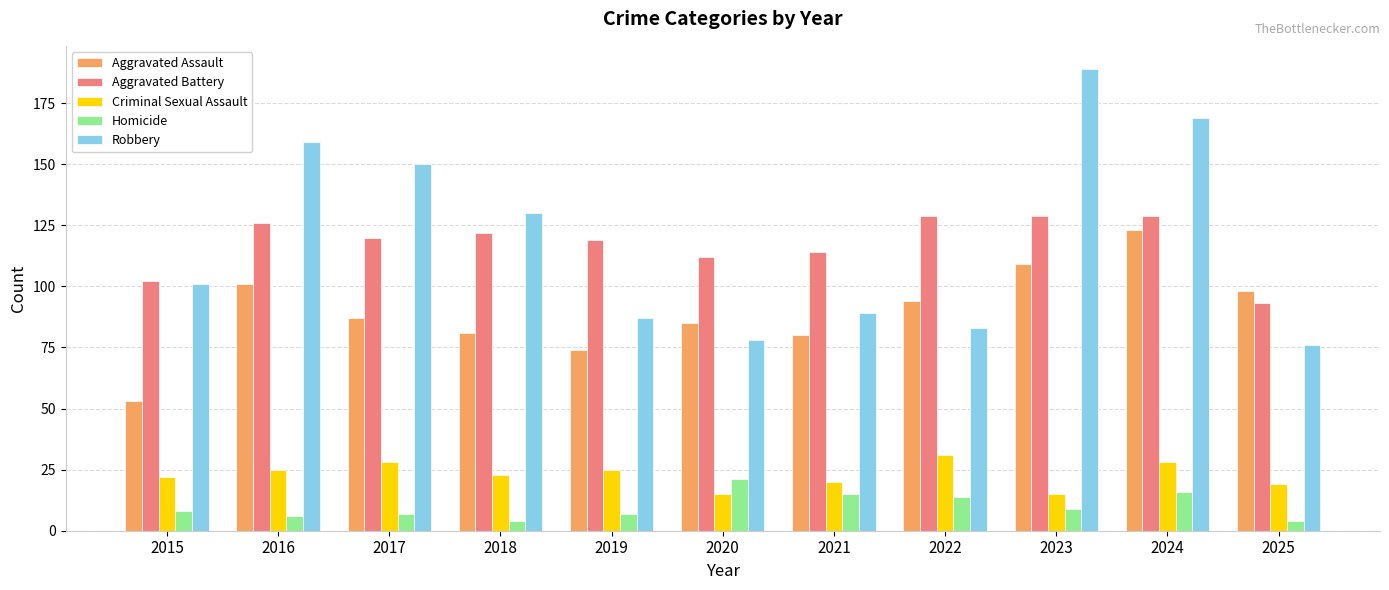

The value of Aggravated Assault at 2023 is 55. True or false?

False